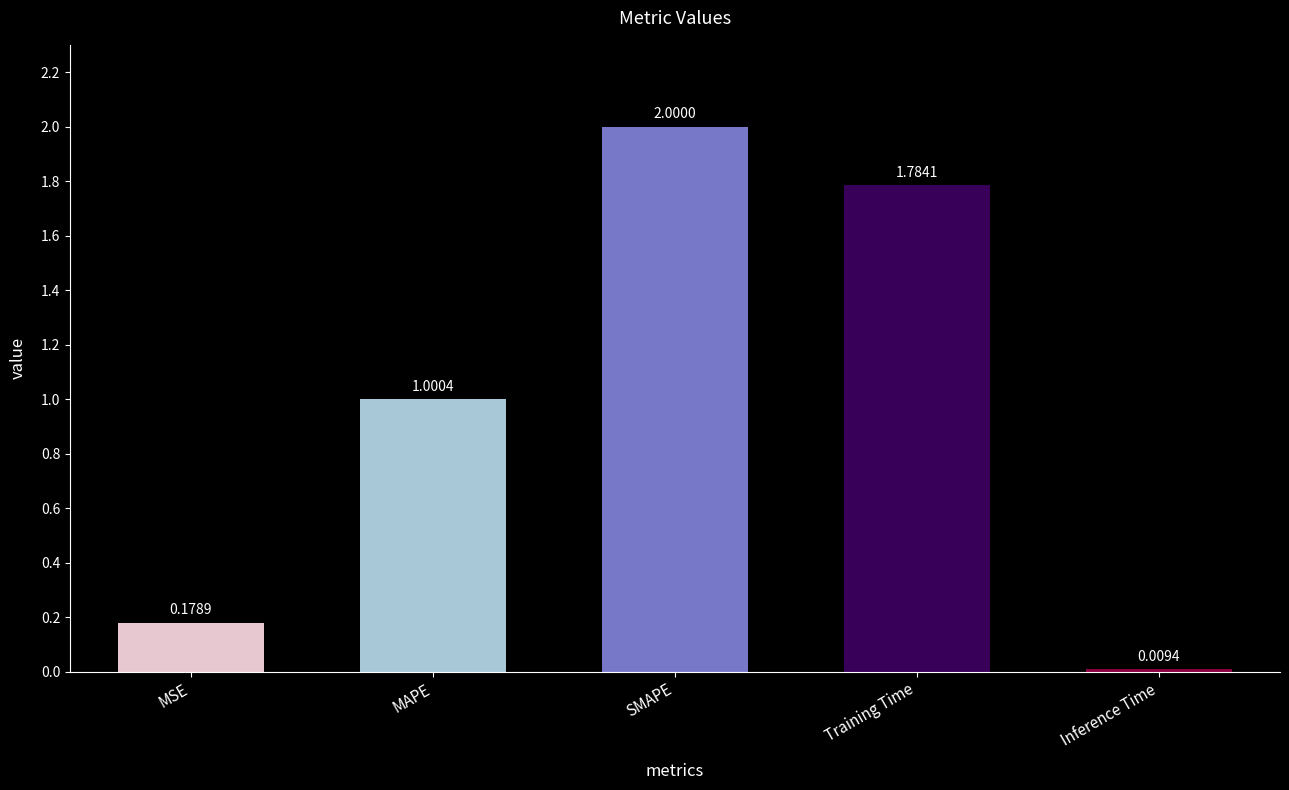

Where is the data nearest to the value 1?

MAPE